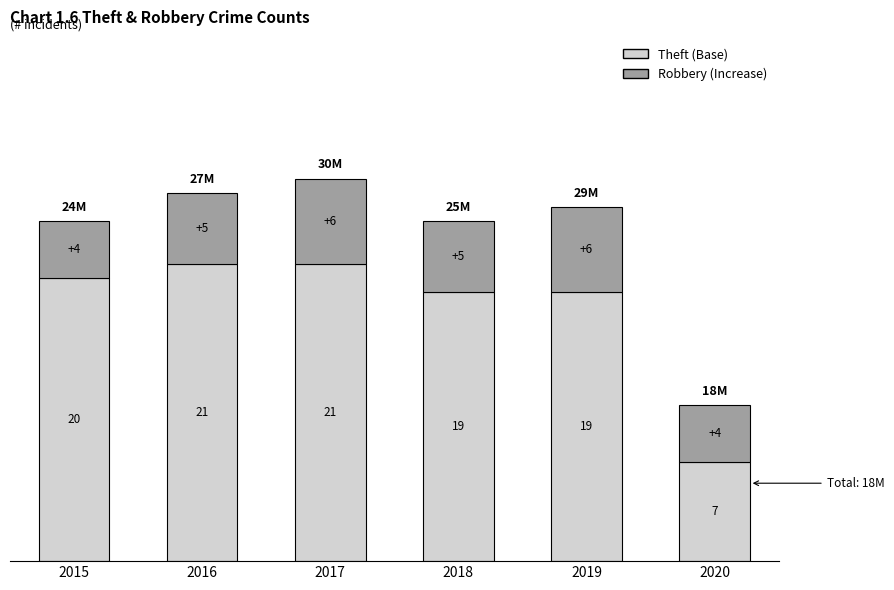

What is the approximate value of Theft (Base) at 2019, to the nearest 10?

20